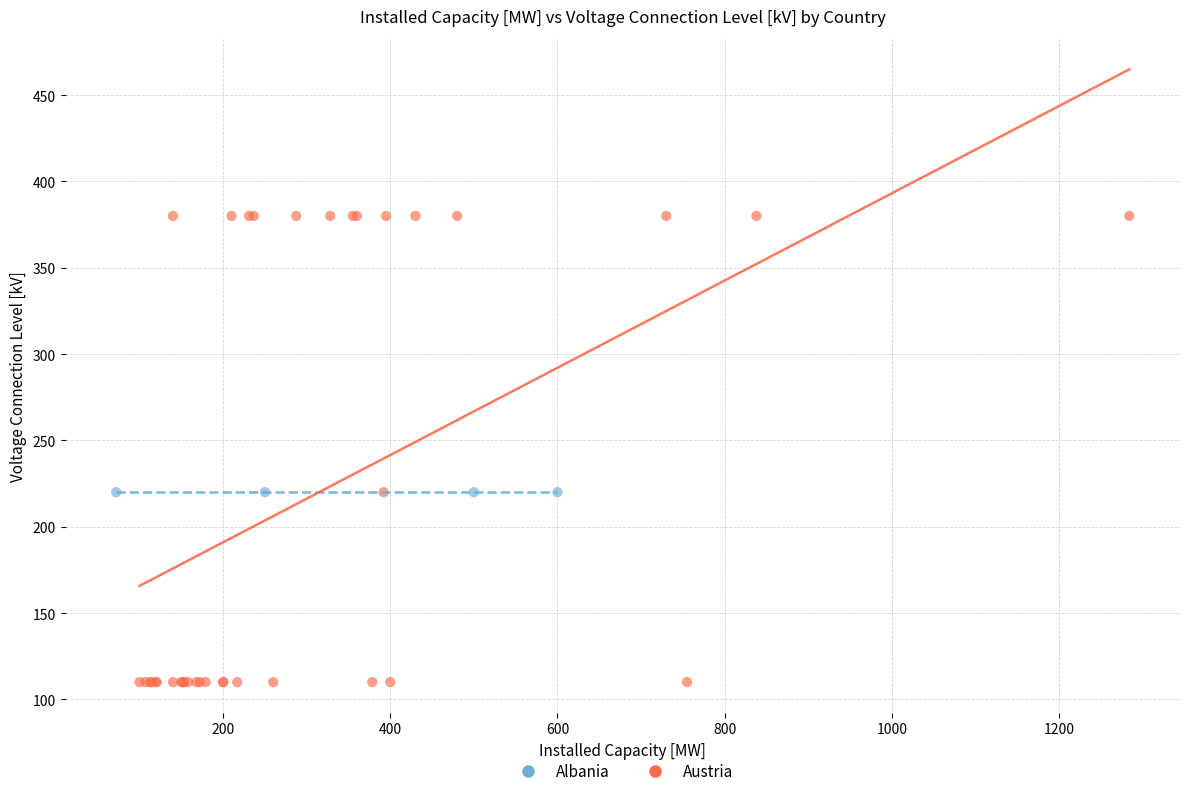

Which series reaches the minimum Y coordinate?

Austria